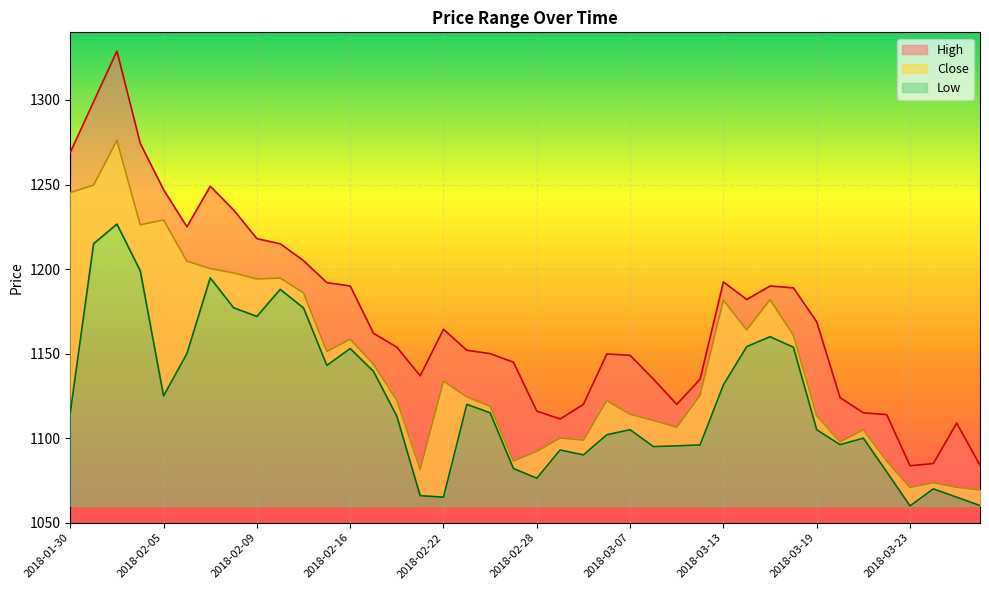

How many values in the High series are below 1162?

20